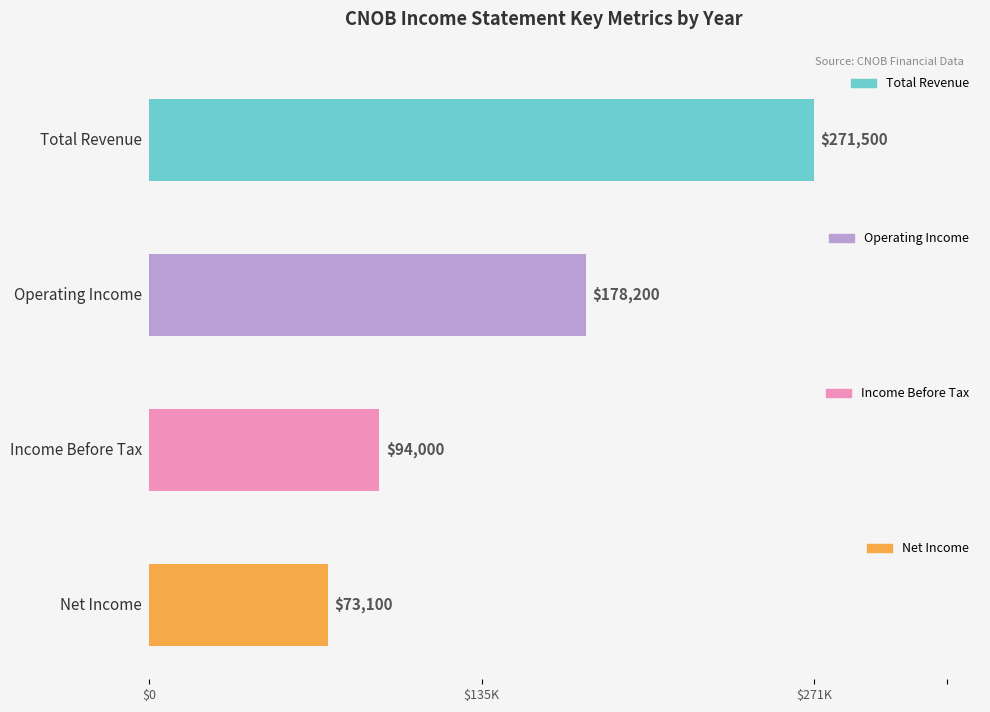

Rank the series at 2012 from lowest to highest value.

Net Income, Income Before Tax, Operating Income, Total Revenue